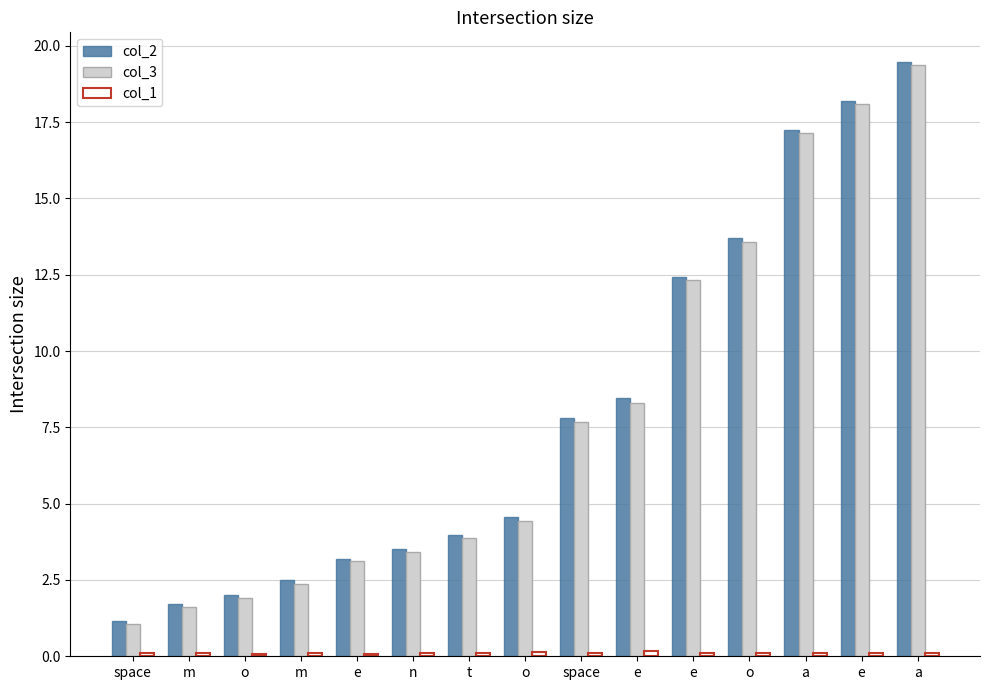

The value of col_1 at e is 0.1. True or false?

True